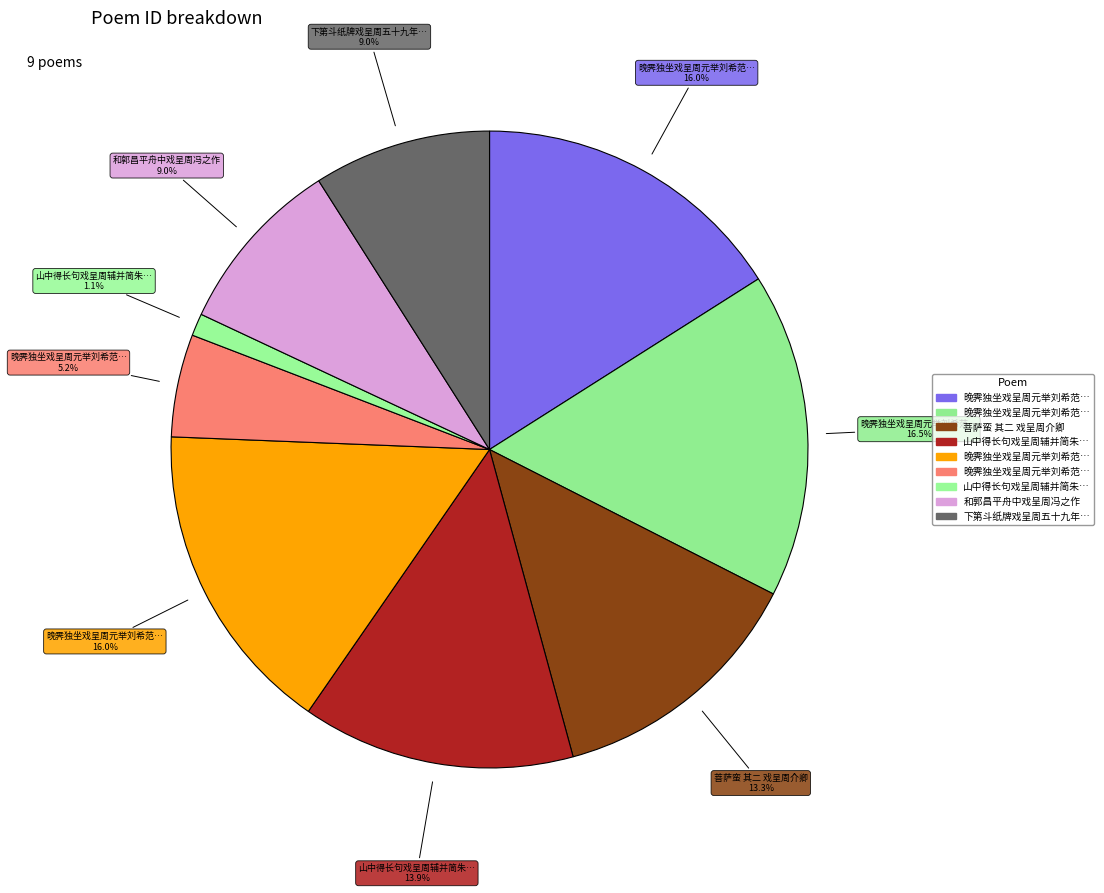

How many segments does this pie chart have?

9